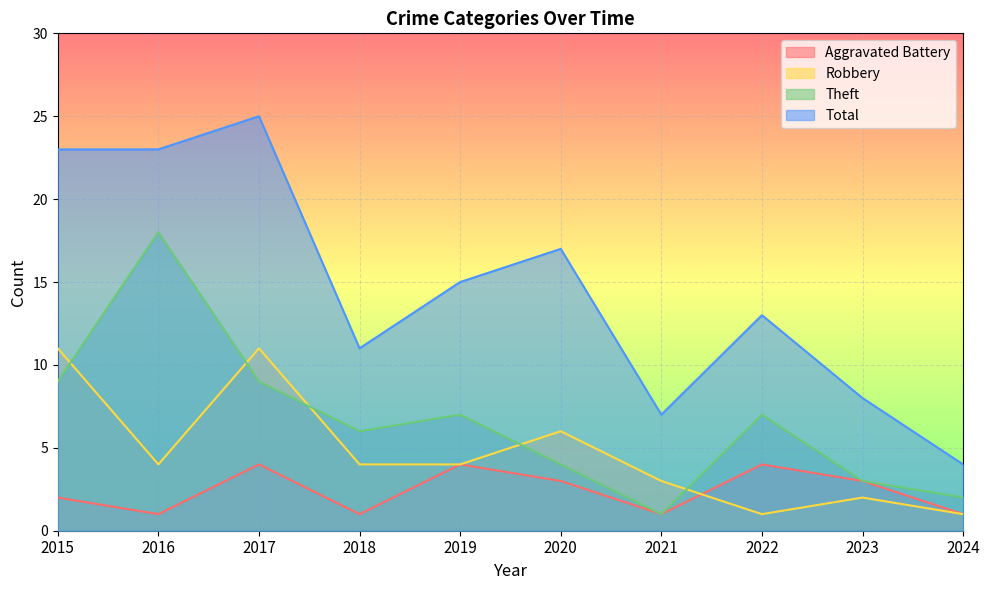

List the series in order of their overall mean, lowest first.

Aggravated Battery, Robbery, Theft, Total